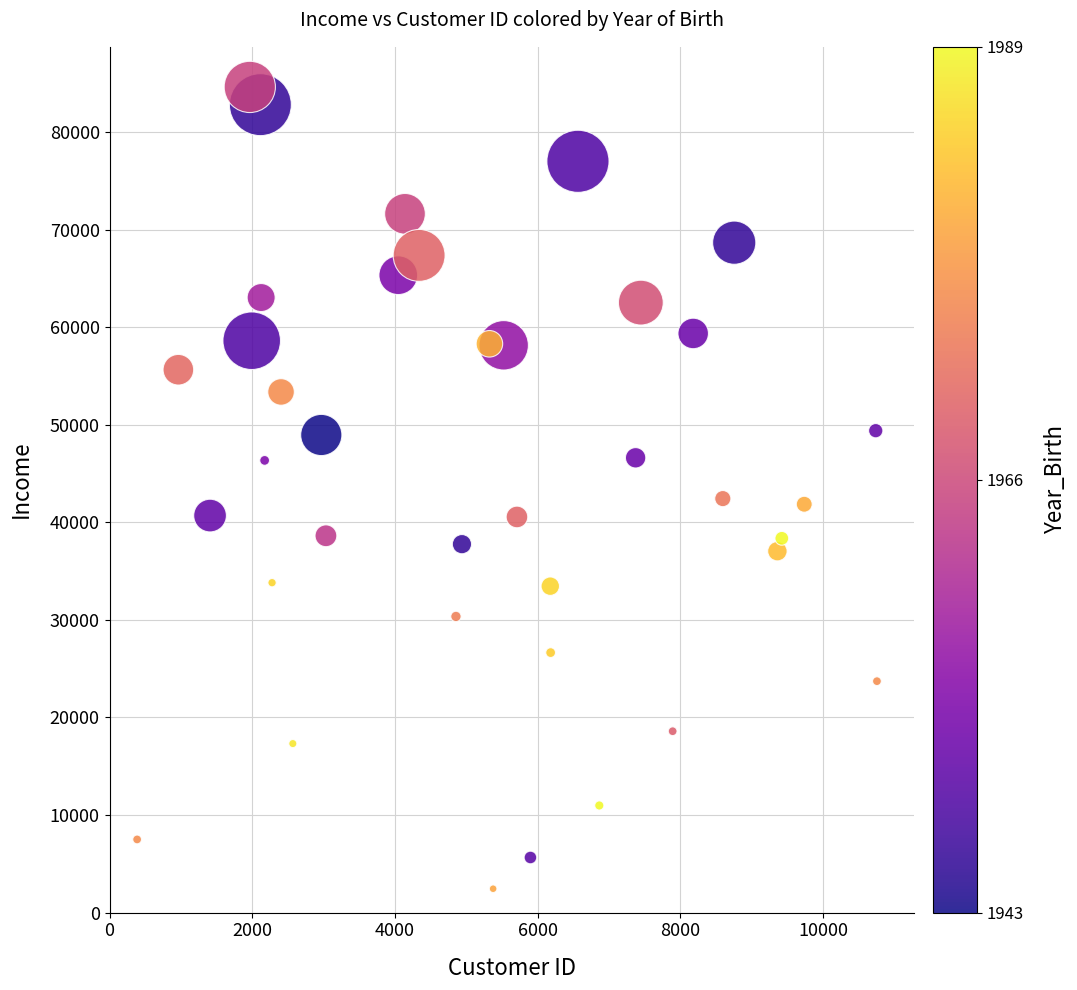

What is the range of X values (max minus min)?

10368